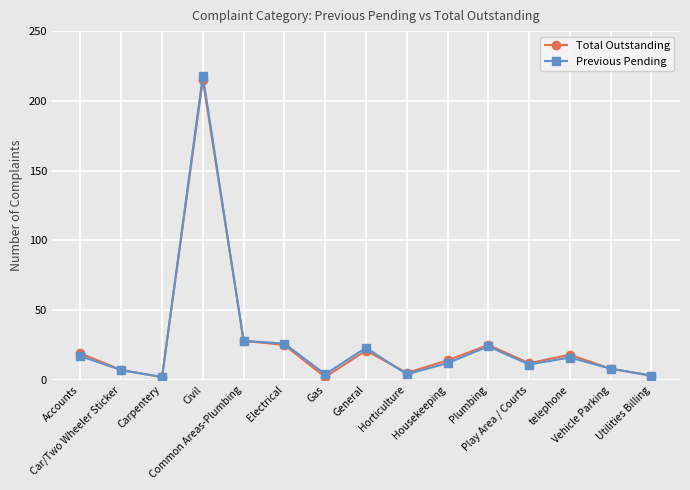

True or false: Previous Pending has more than 2 interior local peaks.

True